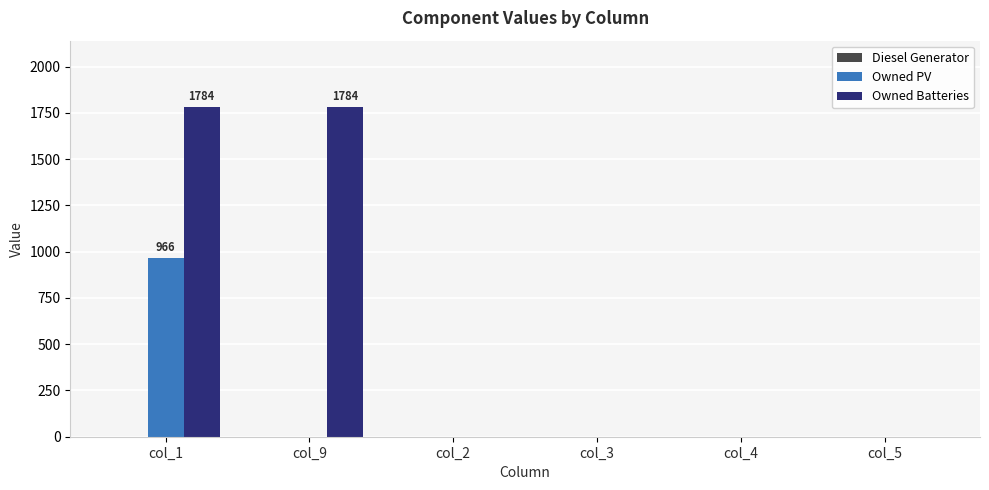

Which series changed the most between col_1 and col_2?

Owned Batteries